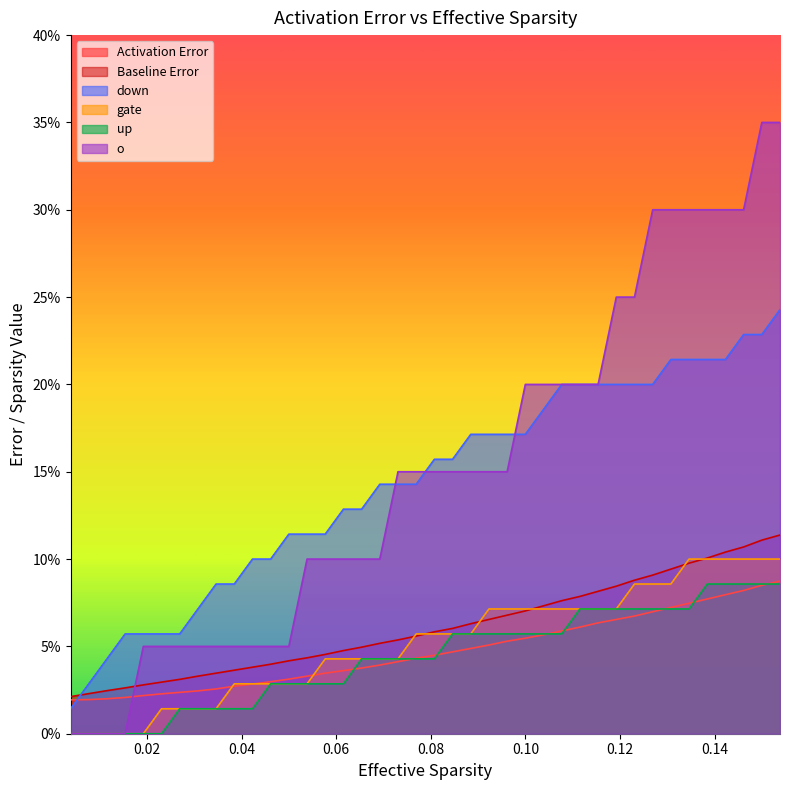

What are all the series names shown in the legend?

Activation Error, Baseline Error, down, gate, up, o